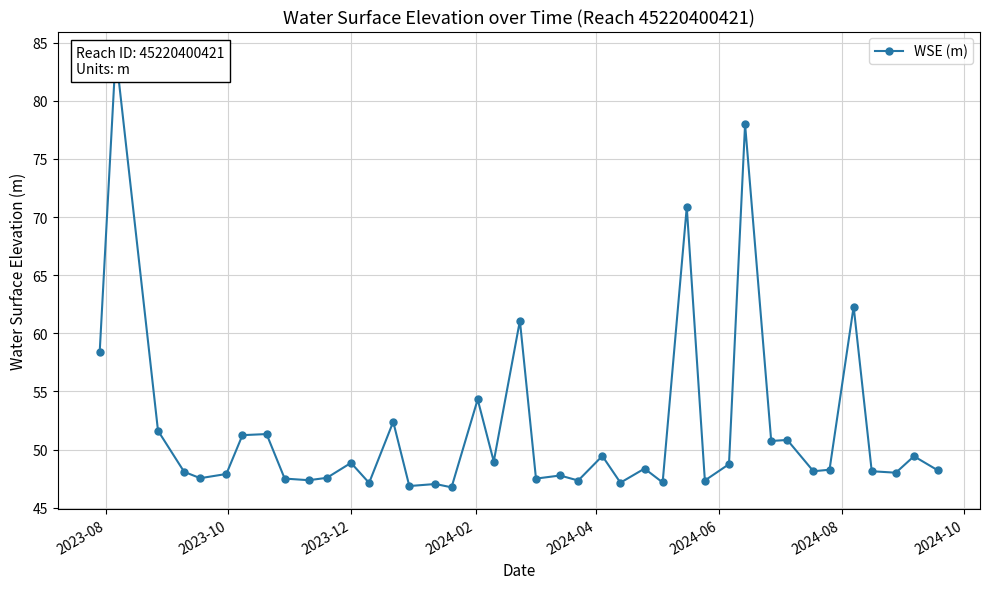

How many categories are shown in the chart?

40